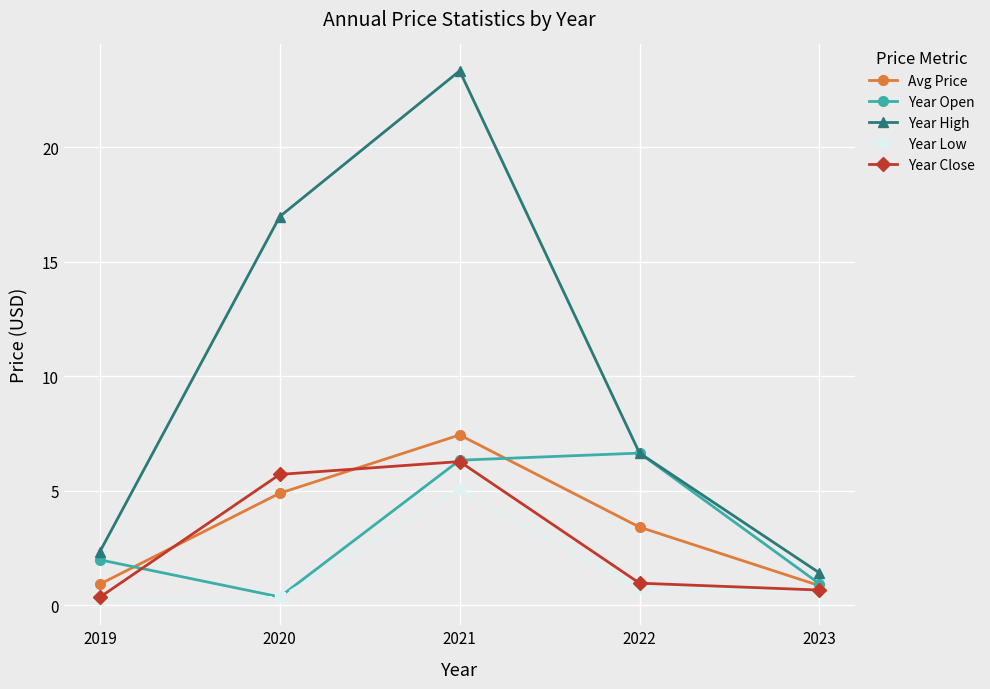

At which category is the sum across all series the highest?

2021